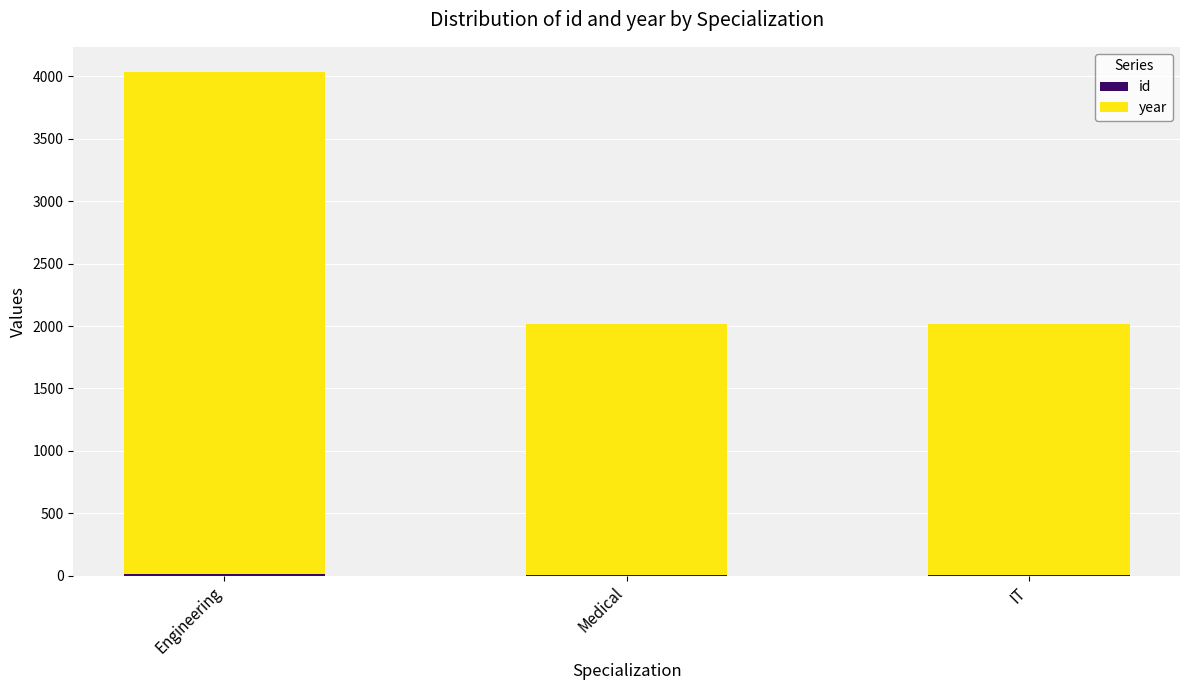

At which category is the sum across all series the highest?

Engineering